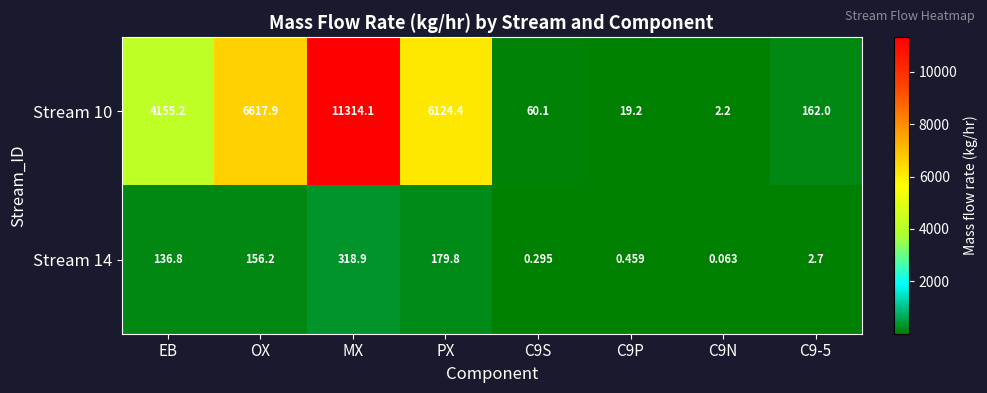

At which label does Stream 10 first exceed 4155?

EB